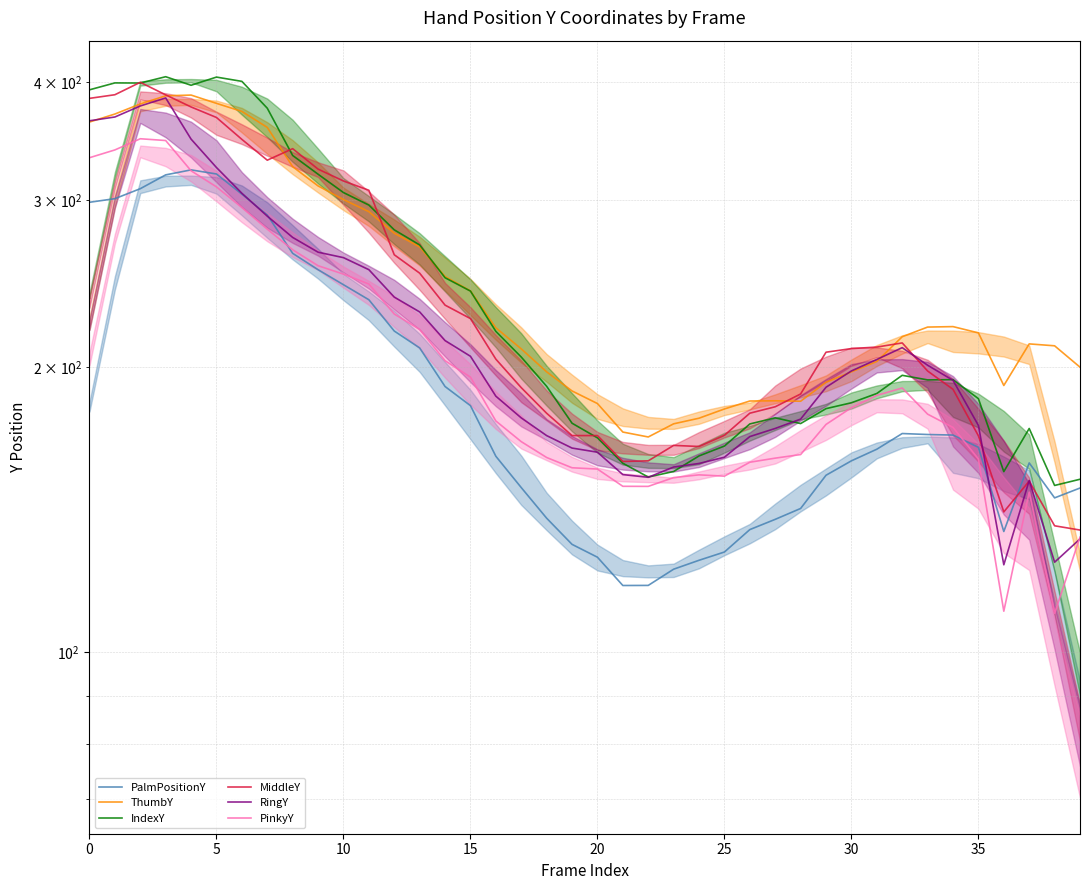

What is the label of the 30th point from the left?

29